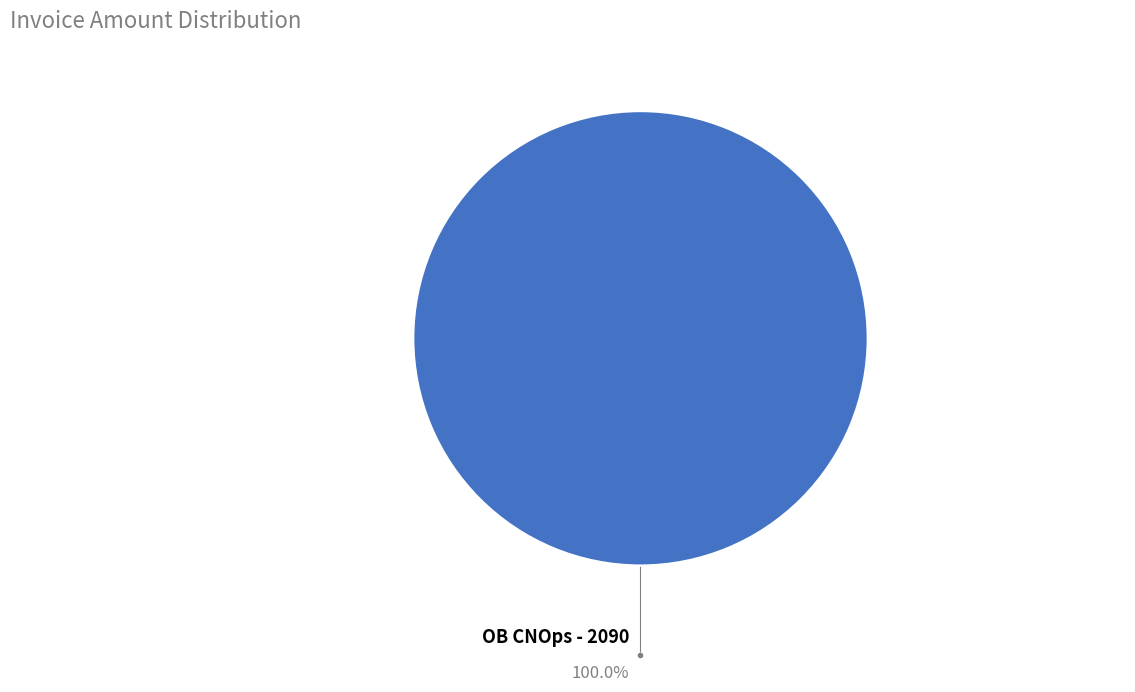

Is there a majority slice in this chart?

Yes